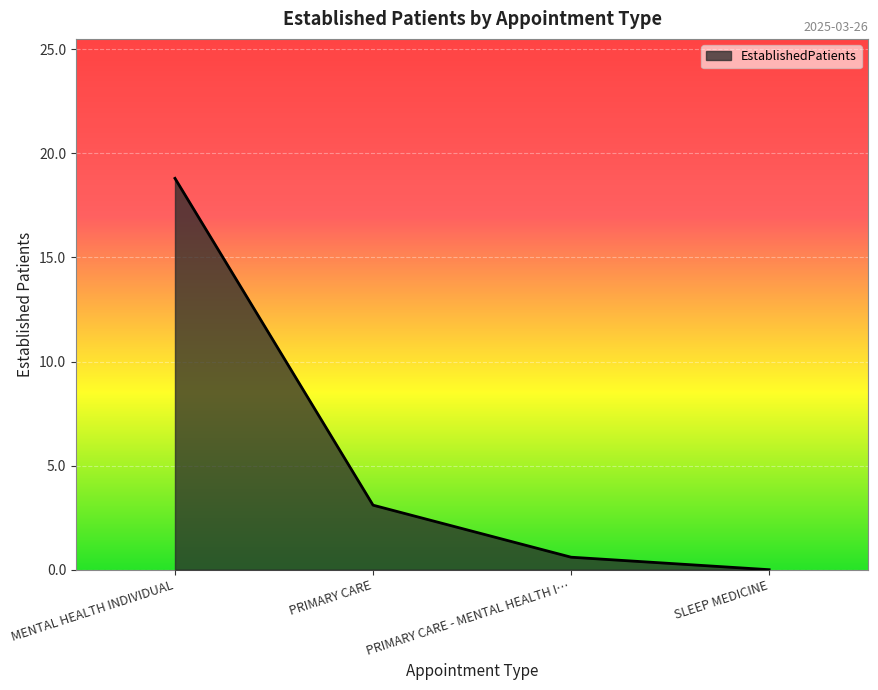

How many distinct data groups are displayed?

1